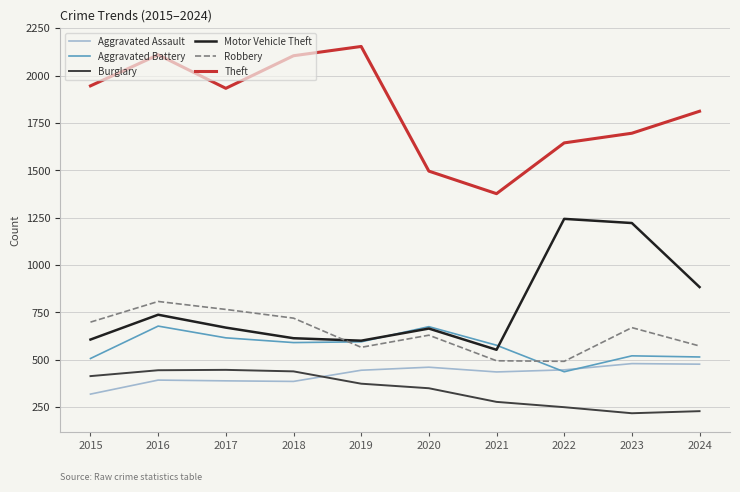

What is the difference between the maximum and minimum values in the Robbery series?

316